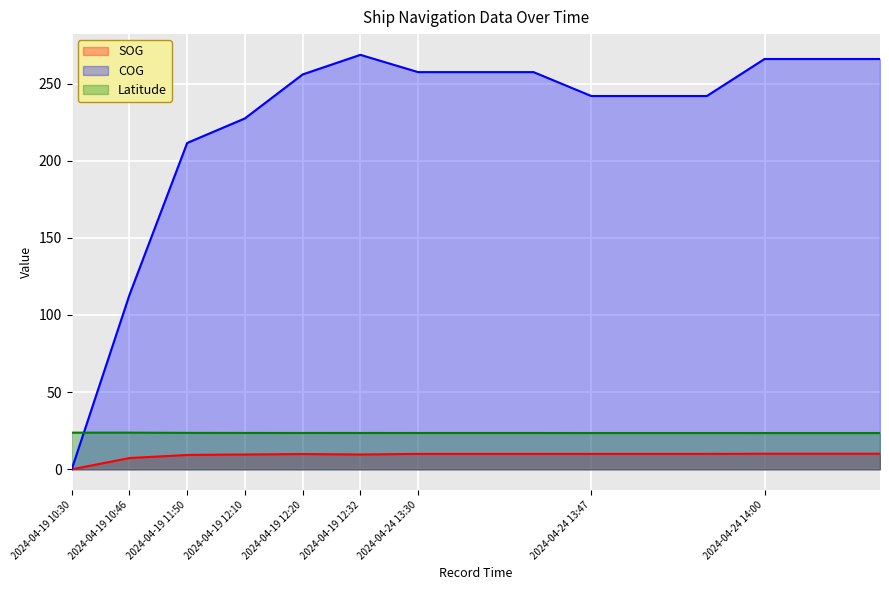

What is the lowest value of the Latitude series?

23.5